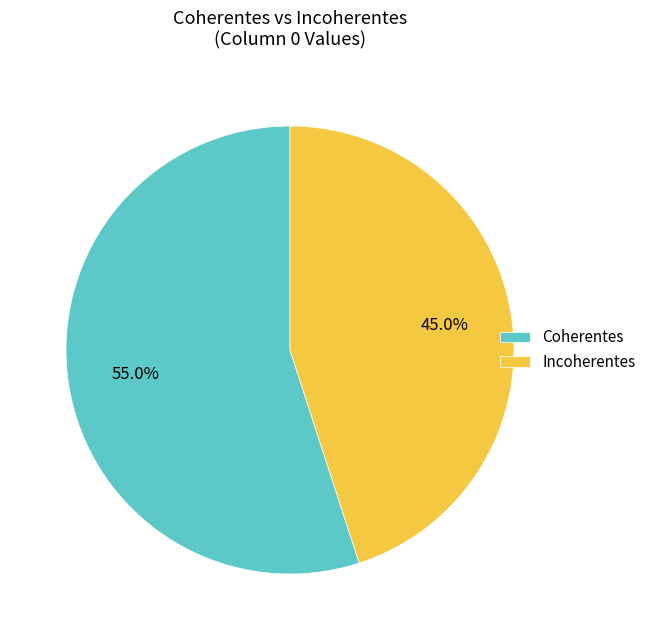

Which slice is the smallest?

Incoherentes